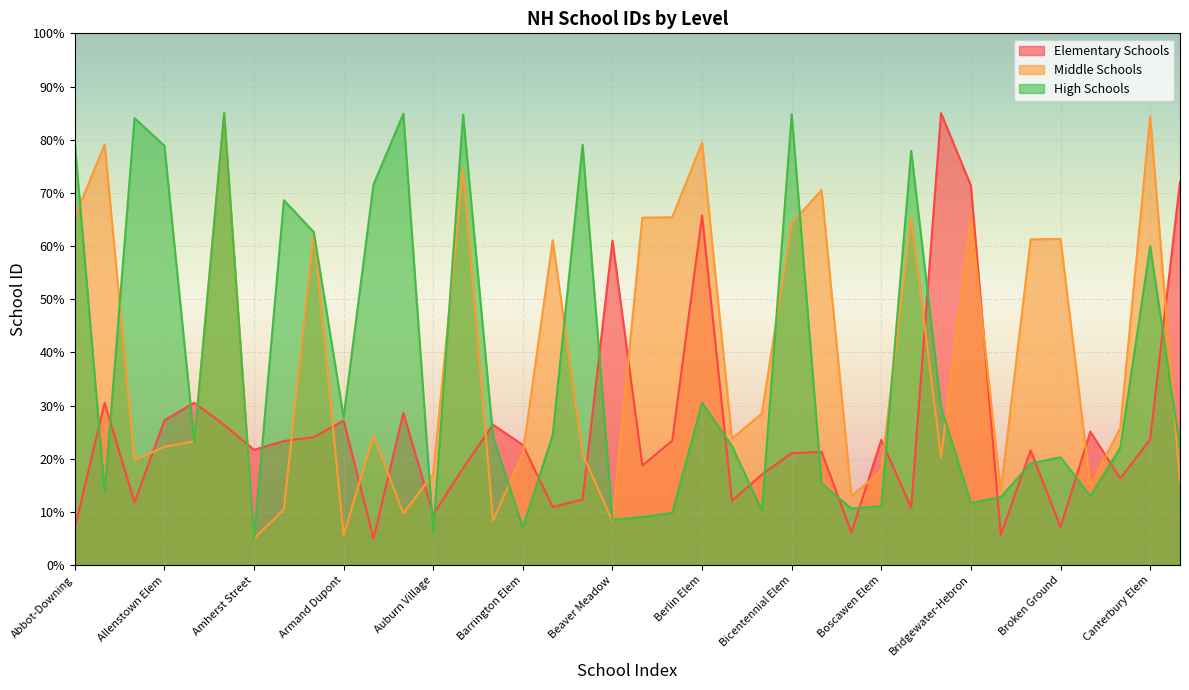

In Middle Schools, how many points are lower than both neighbors (excluding endpoints)?

11